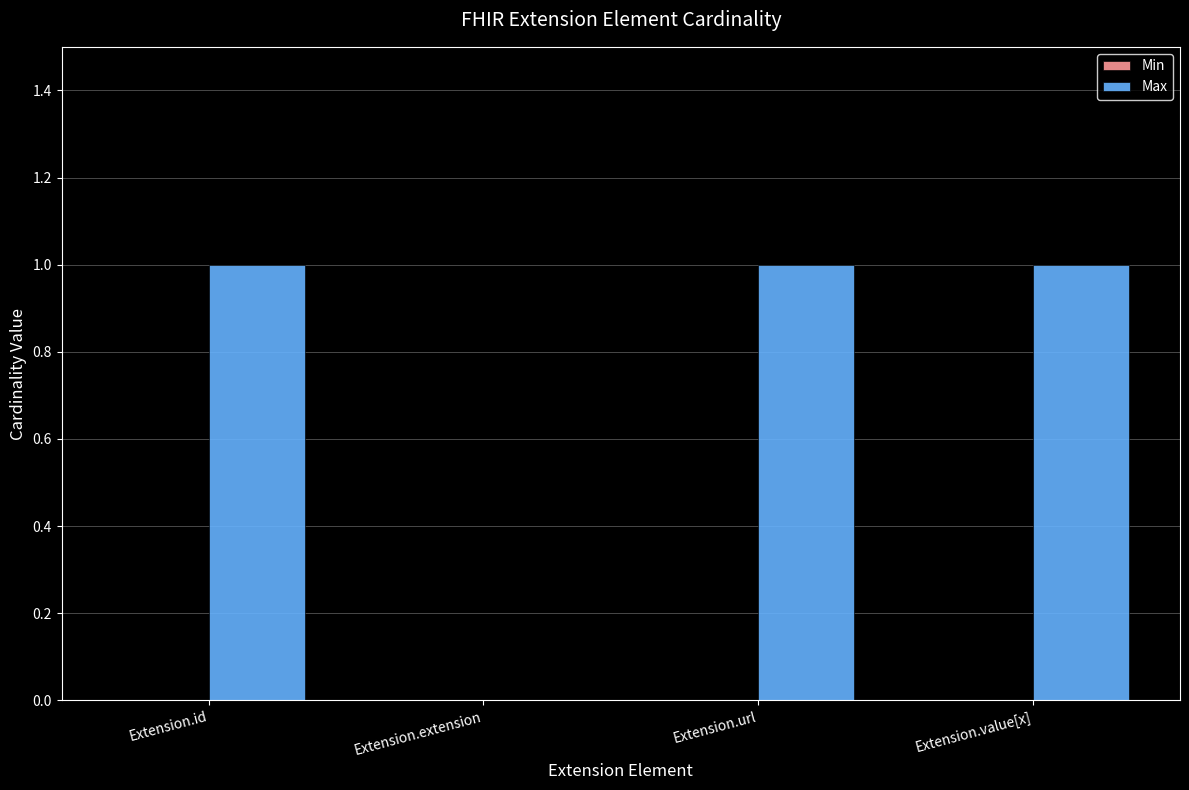

Is it true that the value at Extension.url is 1?

True